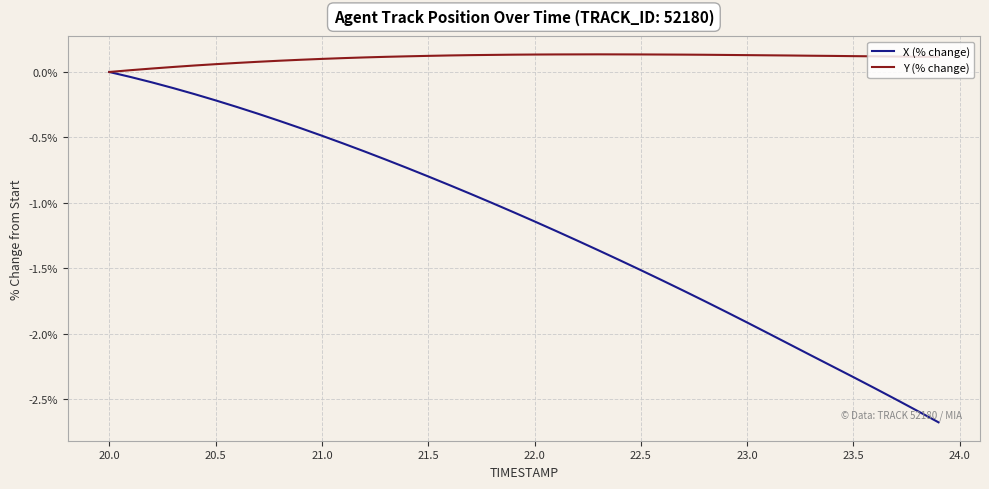

In Y (% change), how many points are higher than both neighbors (excluding endpoints)?

1